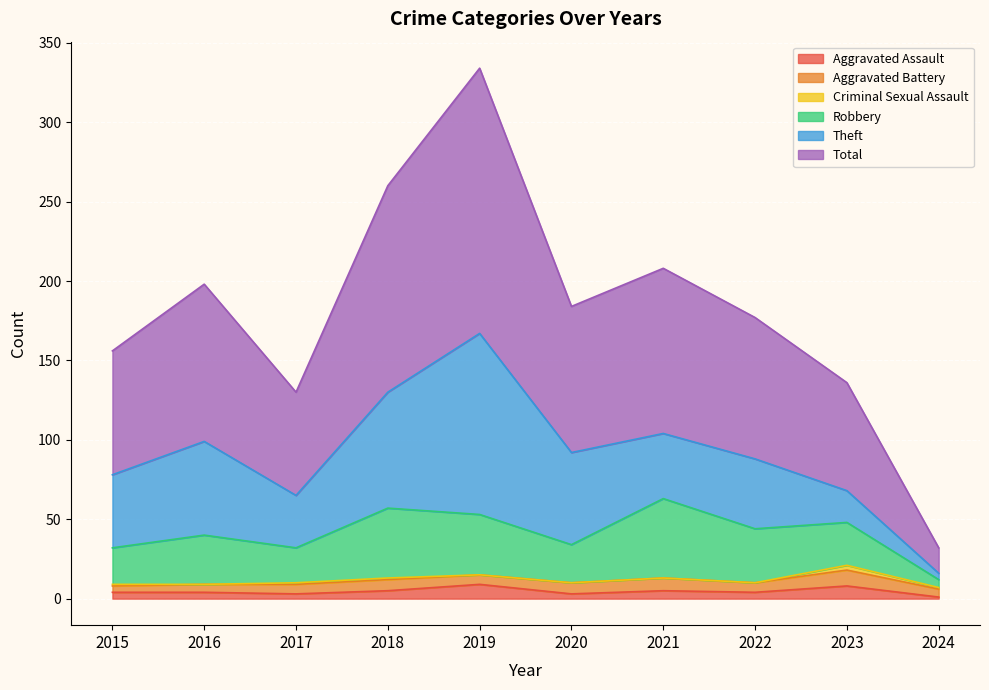

Which series changed the most between 2016 and 2018?

Total